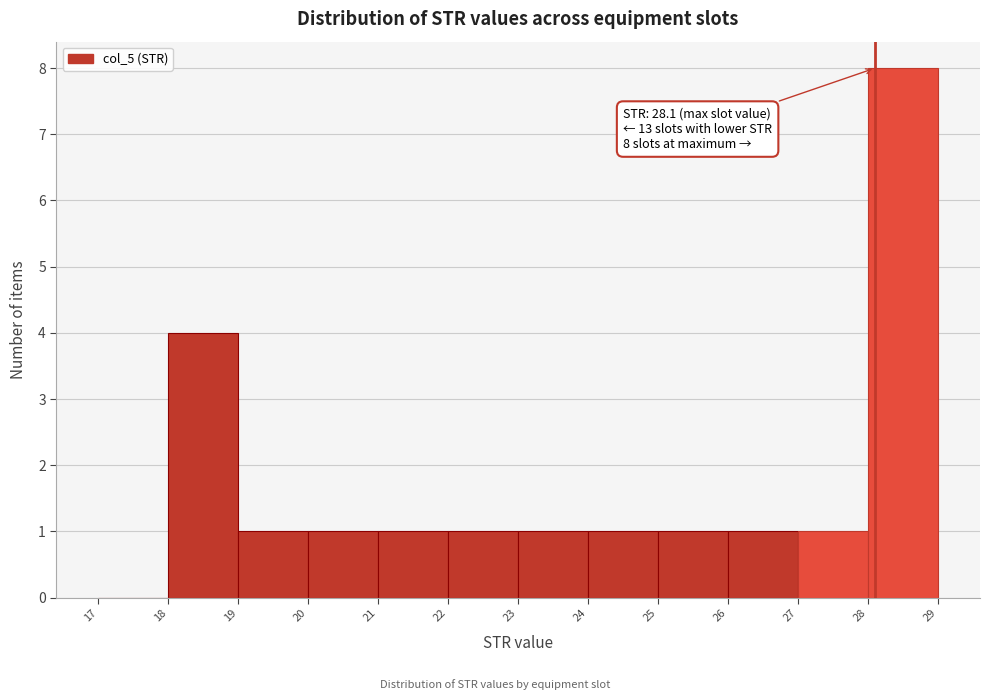

Over which range of the x-axis is the bar tallest?

28 to 29